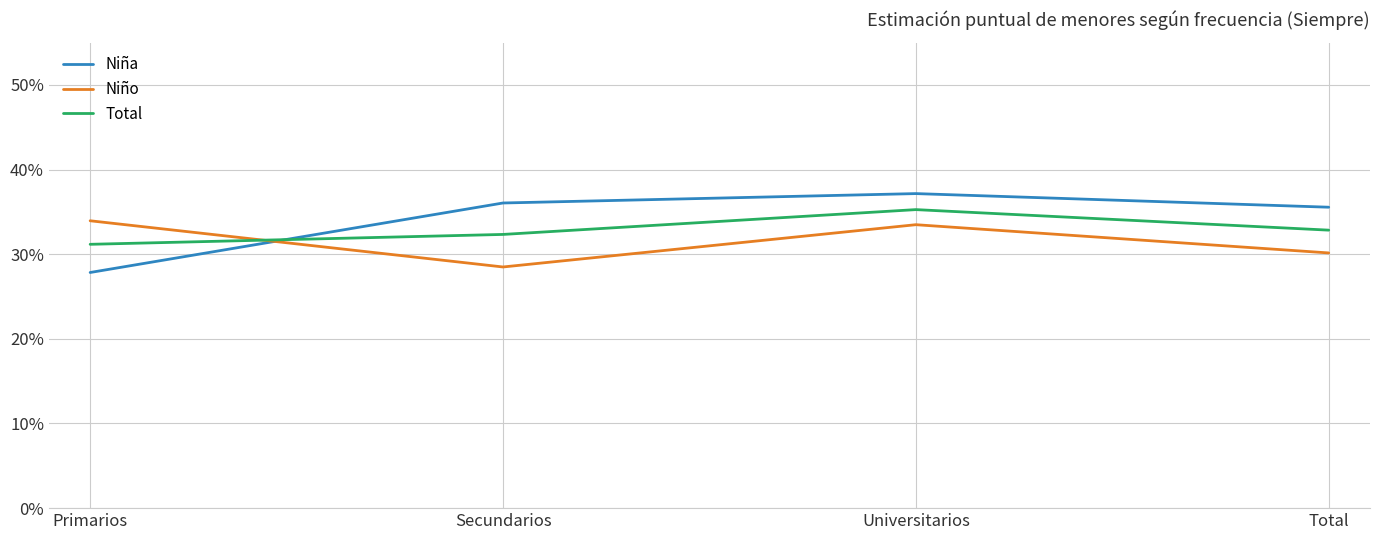

List the labels in order of Niña value, largest first.

Universitarios, Secundarios, Total, Primarios